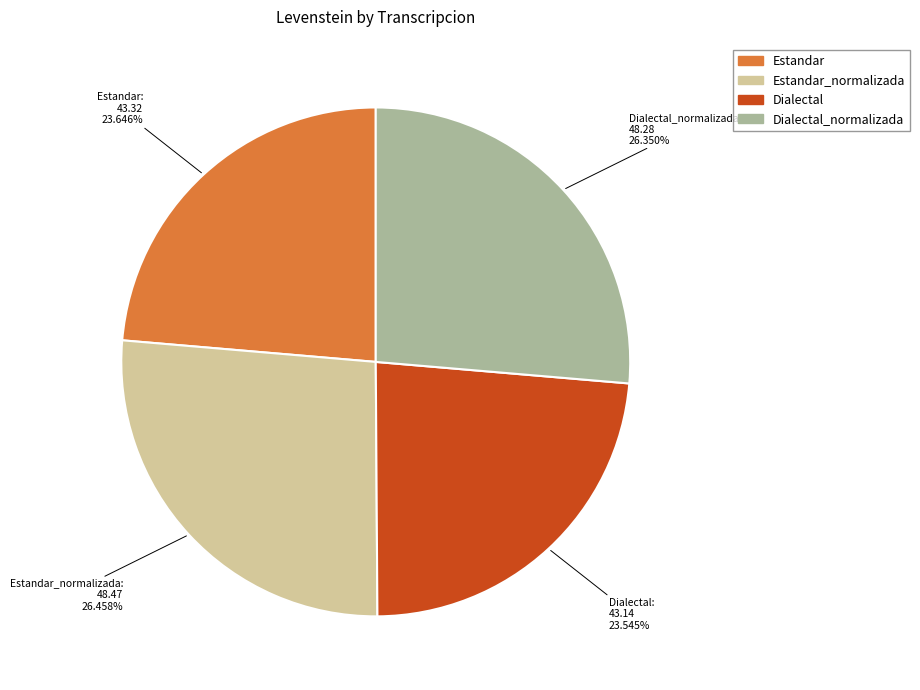

Is there a majority slice in this chart?

No